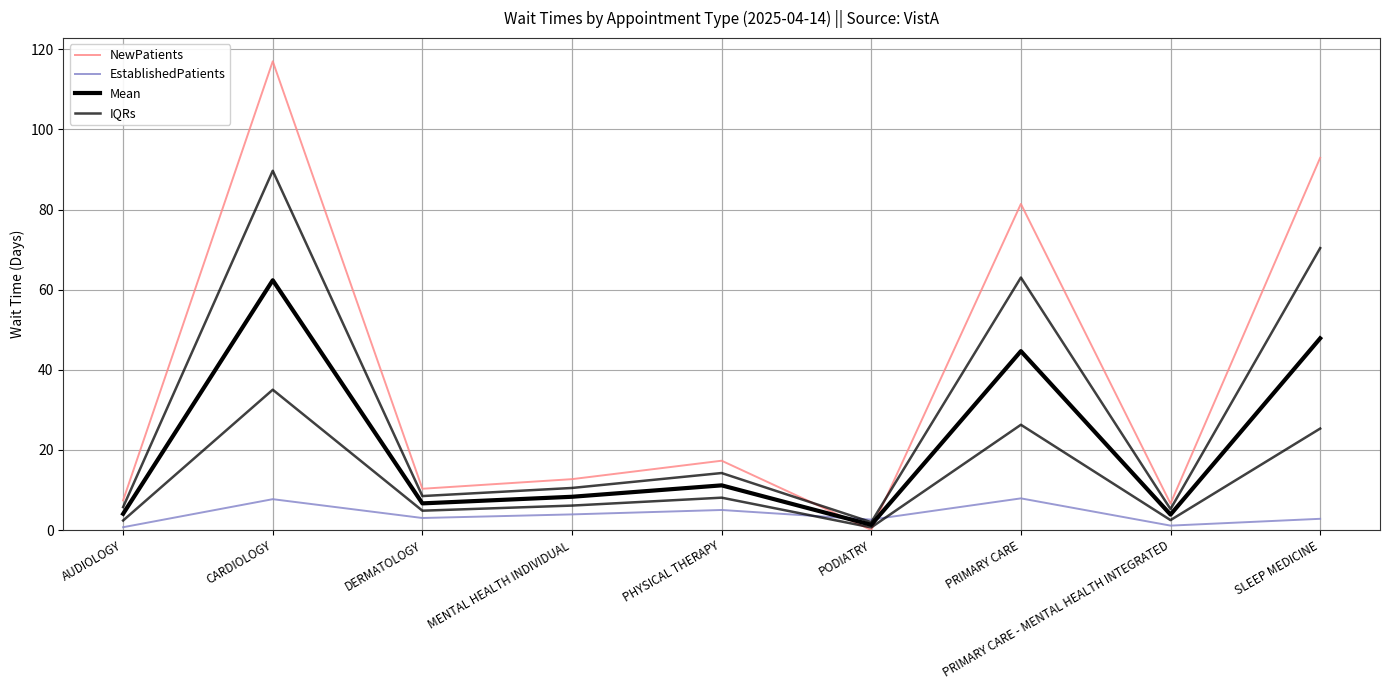

At which category is the sum across all series the highest?

CARDIOLOGY